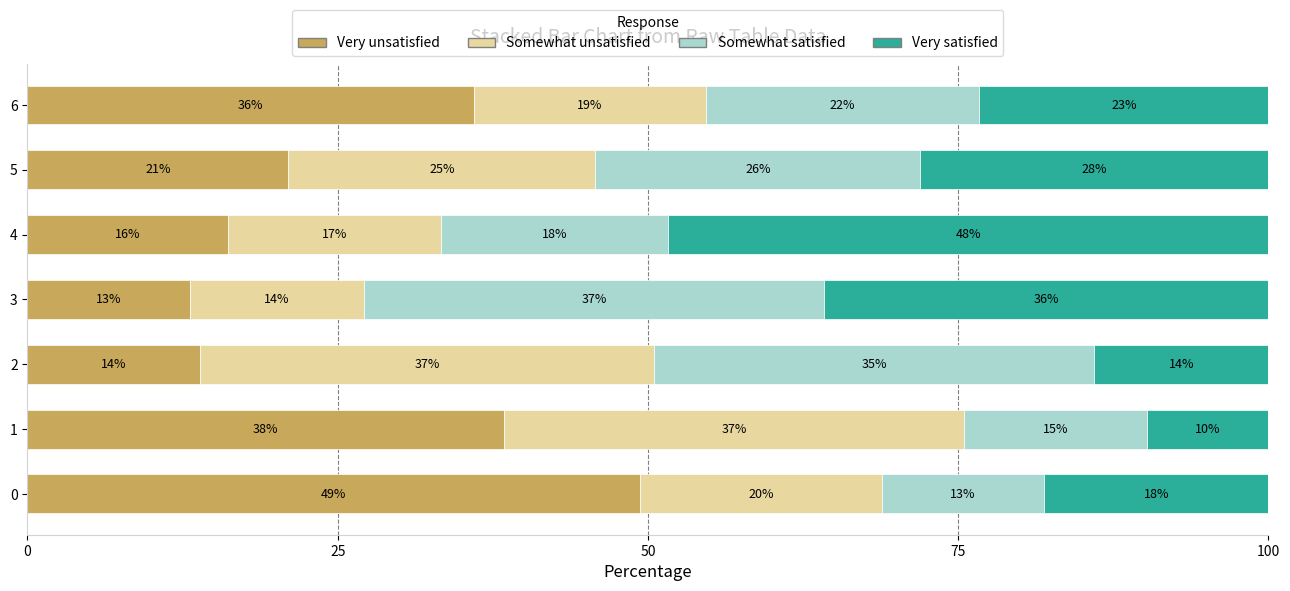

The value of Very unsatisfied at 2 is 19.6. True or false?

False